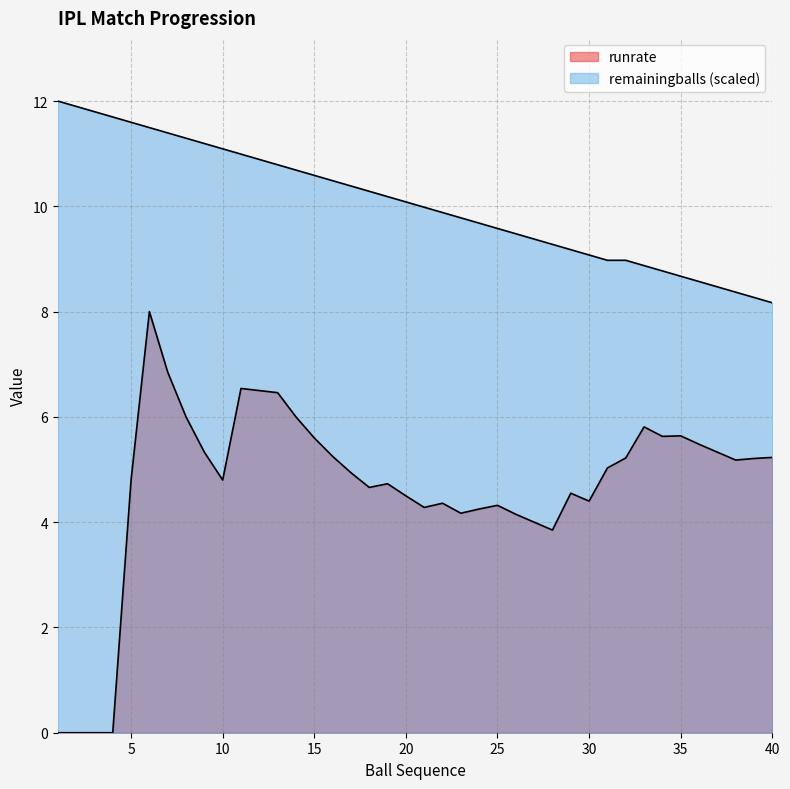

Reading right to left, extract all data points from this chart.

runrate: 5.2	5.2	5.2	5.3	5.5	5.6	5.6	5.8	5.2	5.0	4.4	4.5	3.9	4.0	4.2	4.3	4.2	4.2	4.4	4.3	4.5	4.7	4.7	4.9	5.2	5.6	6.0	6.5	6.5	6.5	4.8	5.3	6.0	6.8	8.0	4.8	0.0	0.0	0.0	0.0
remainingballs: 8.2	8.3	8.4	8.5	8.6	8.7	8.8	8.9	9.0	9.0	9.1	9.2	9.3	9.4	9.5	9.6	9.7	9.8	9.9	10.0	10.1	10.2	10.3	10.4	10.5	10.6	10.7	10.8	10.9	11.0	11.1	11.2	11.3	11.4	11.5	11.6	11.7	11.8	11.9	12.0